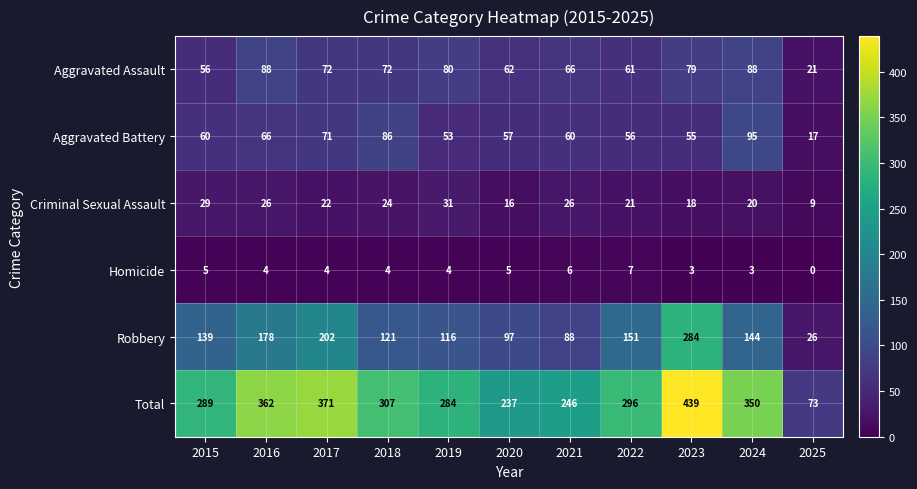

What is the difference between the highest and lowest values at 2024?

347